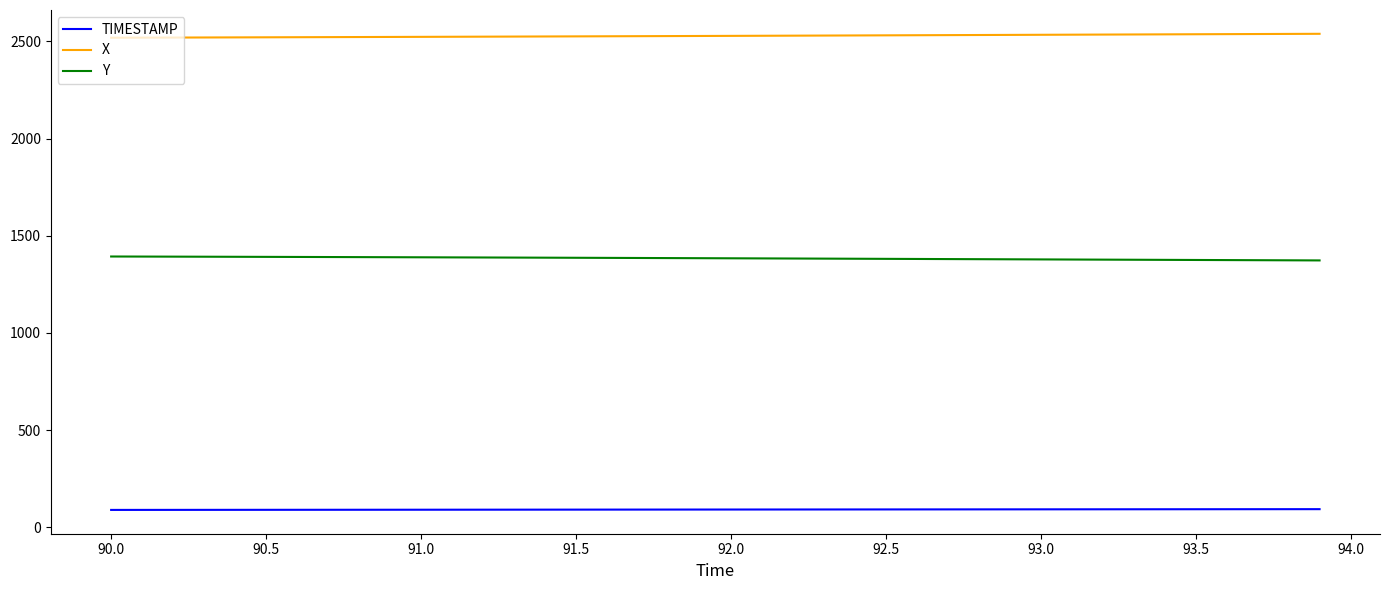

True or false: TIMESTAMP and X cross at least once.

False